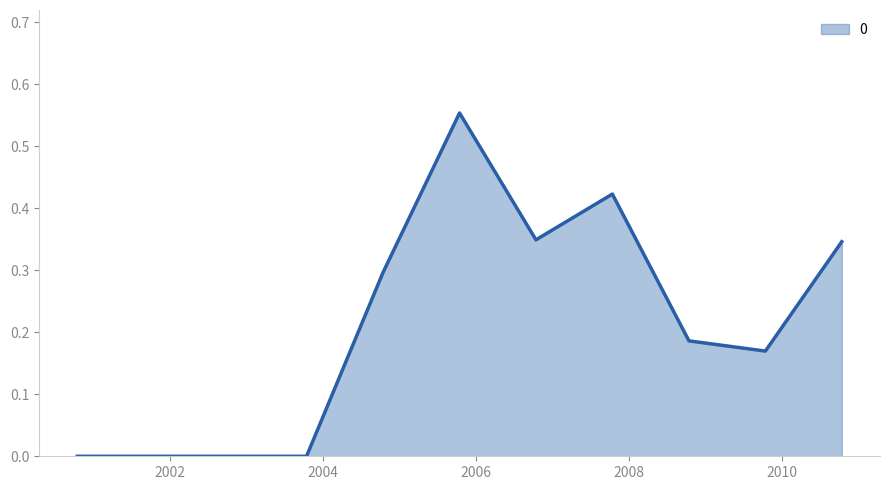

What is the difference between the maximum and minimum values?

0.6